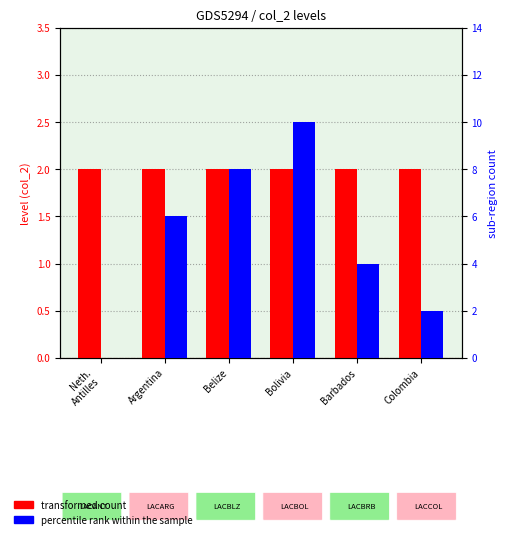

Which series changed the most between Neth.
Antilles and Barbados?

percentile rank within the sample